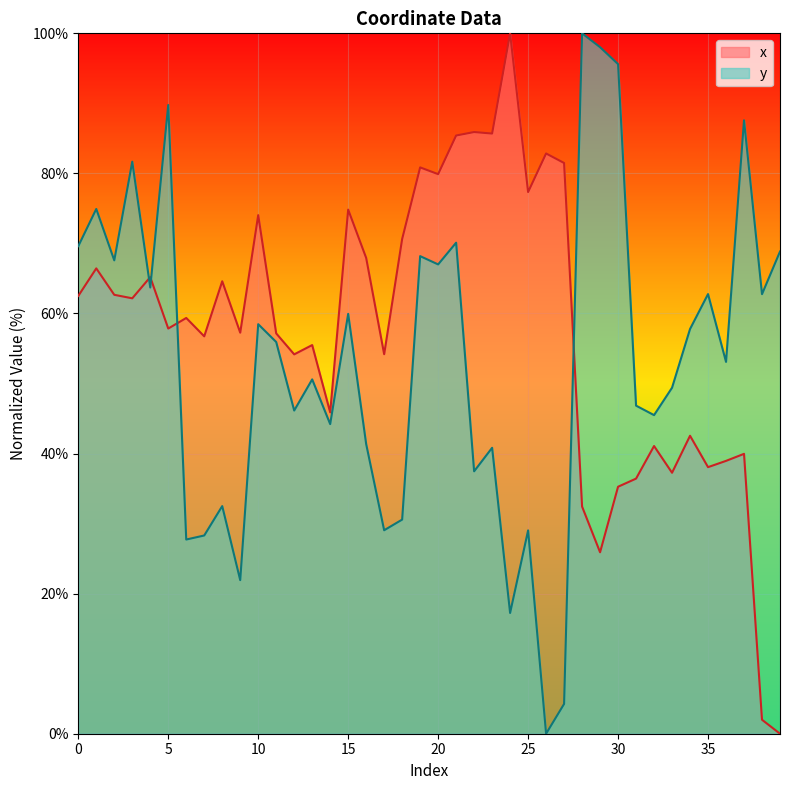

How many series are shown in this chart?

2